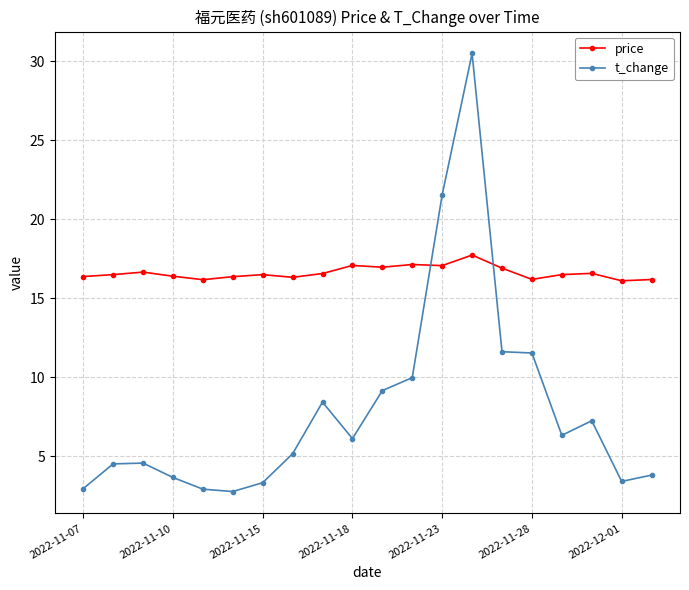

In price, how many points are lower than both neighbors (excluding endpoints)?

6